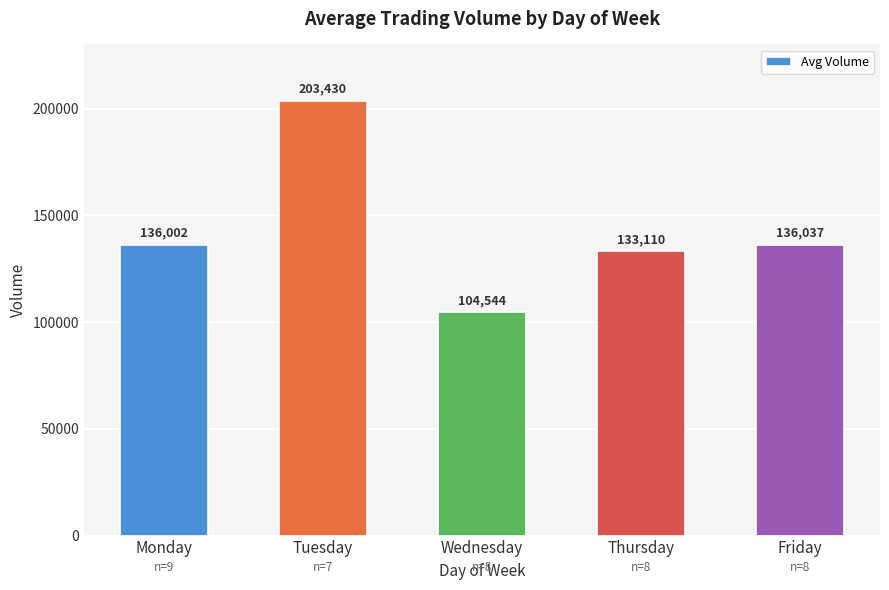

Rank the categories by value from lowest to highest.

Wednesday, Thursday, Monday, Friday, Tuesday